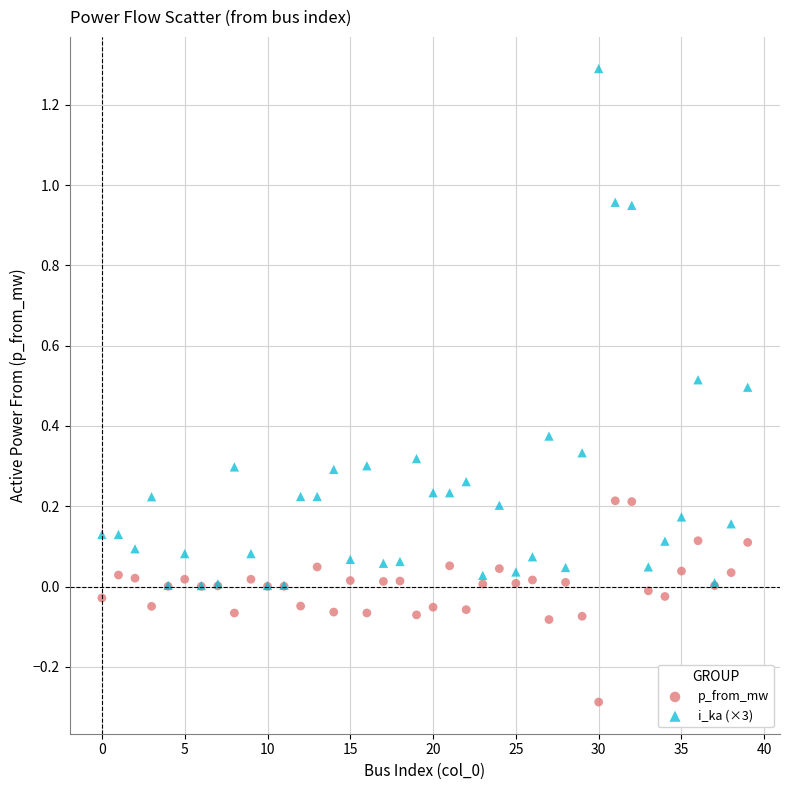

Which series reaches the minimum Y coordinate?

p_from_mw